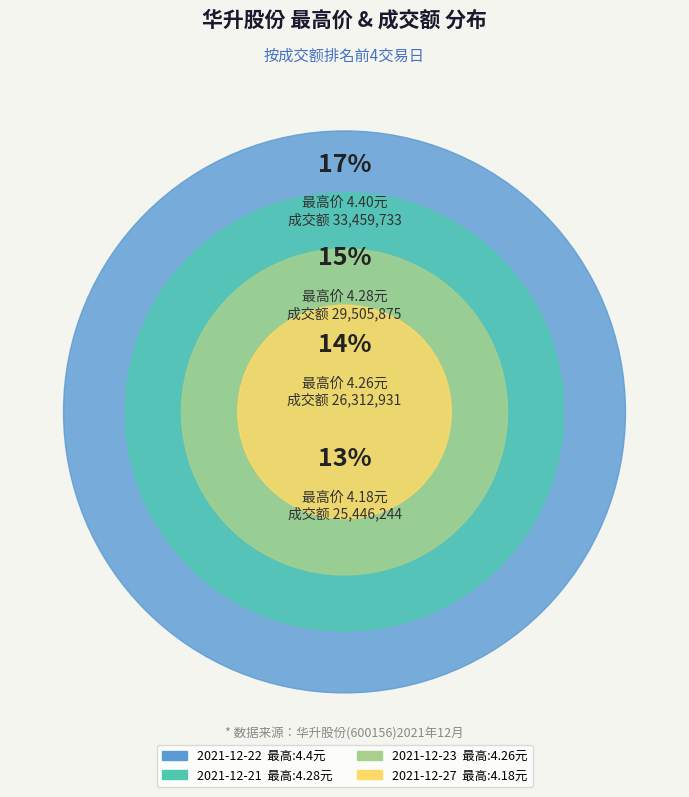

Is the sum of 2021-12-27 and 2021-12-22 greater than half?

No